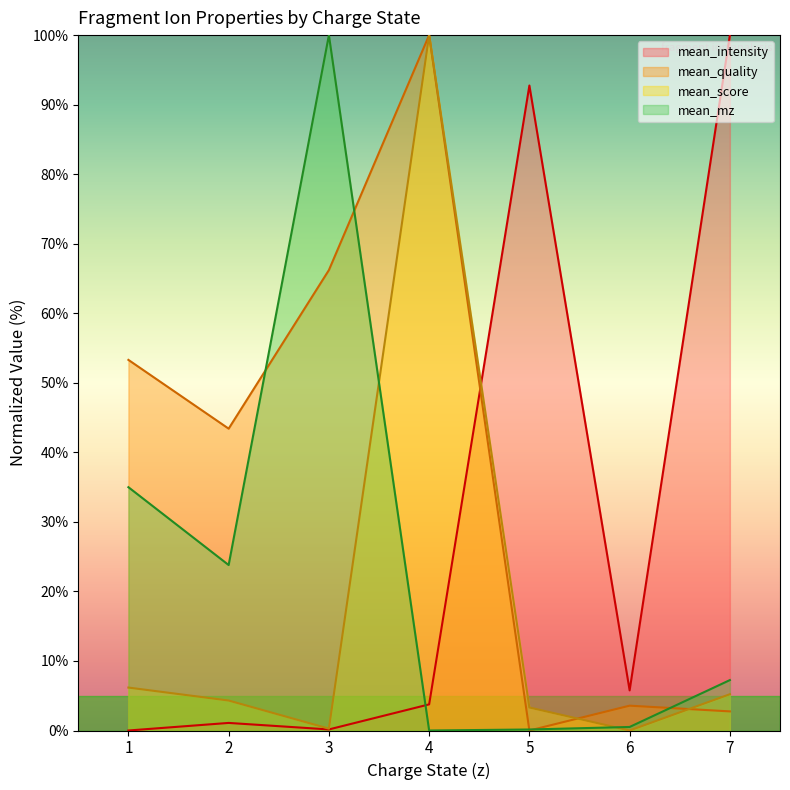

Which series changed the most between 5 and 7?

mean_intensity